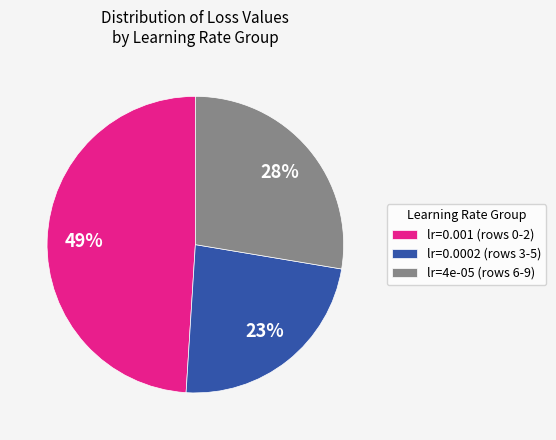

Is there any slice that represents more than half of the pie?

No